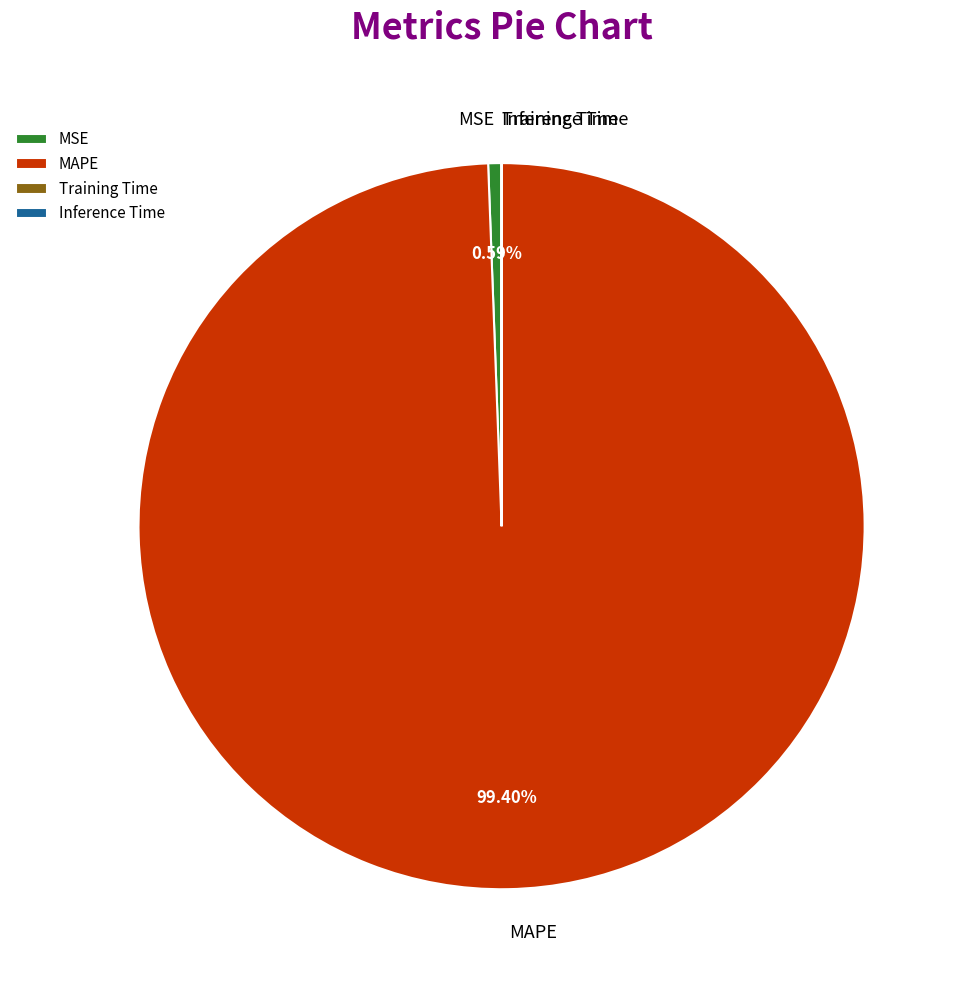

Which slice represents more than half of the pie?

MAPE